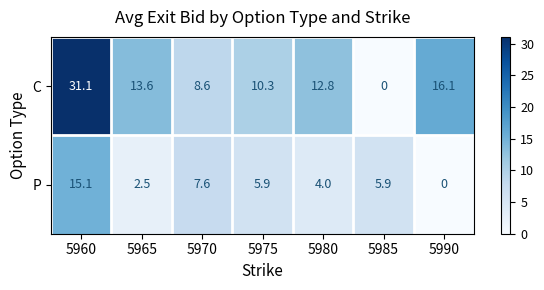

Which series has the largest range (max minus min)?

C